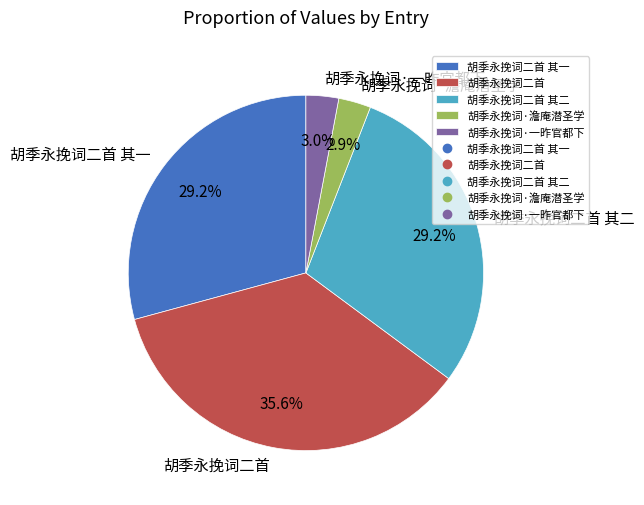

Which category has the biggest portion of the pie?

胡季永挽词二首